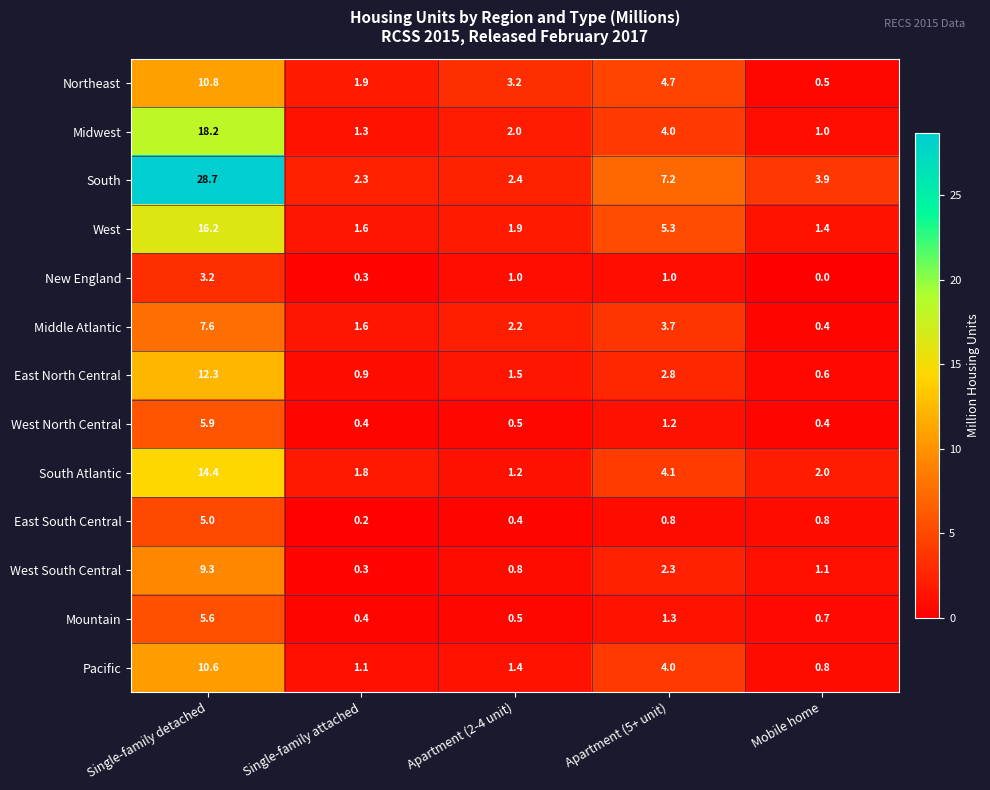

At which label is Middle Atlantic closest to 4?

Apartment (5+ unit)